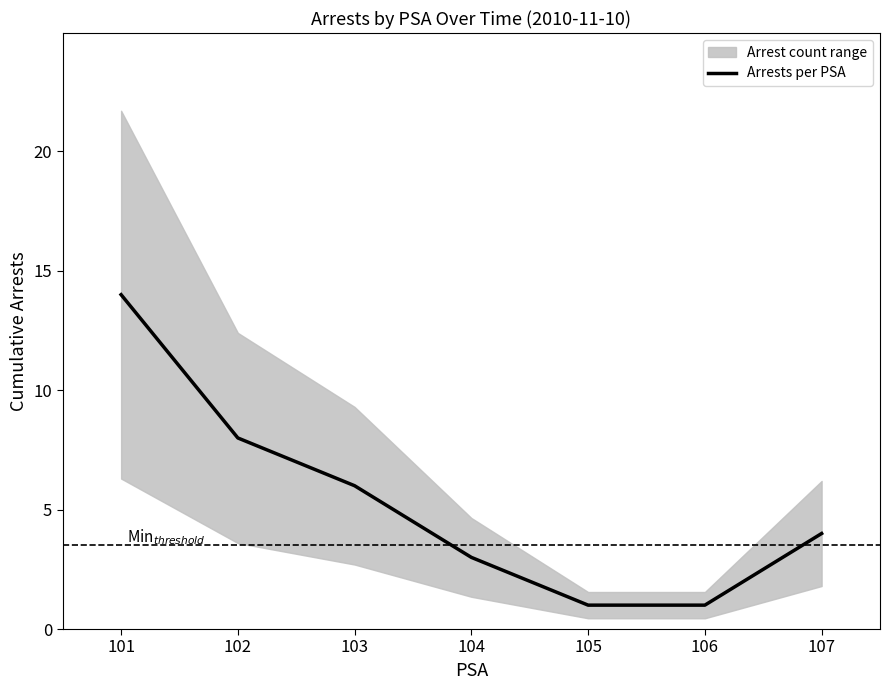

Rank the categories by value from lowest to highest.

105, 106, 104, 107, 103, 102, 101